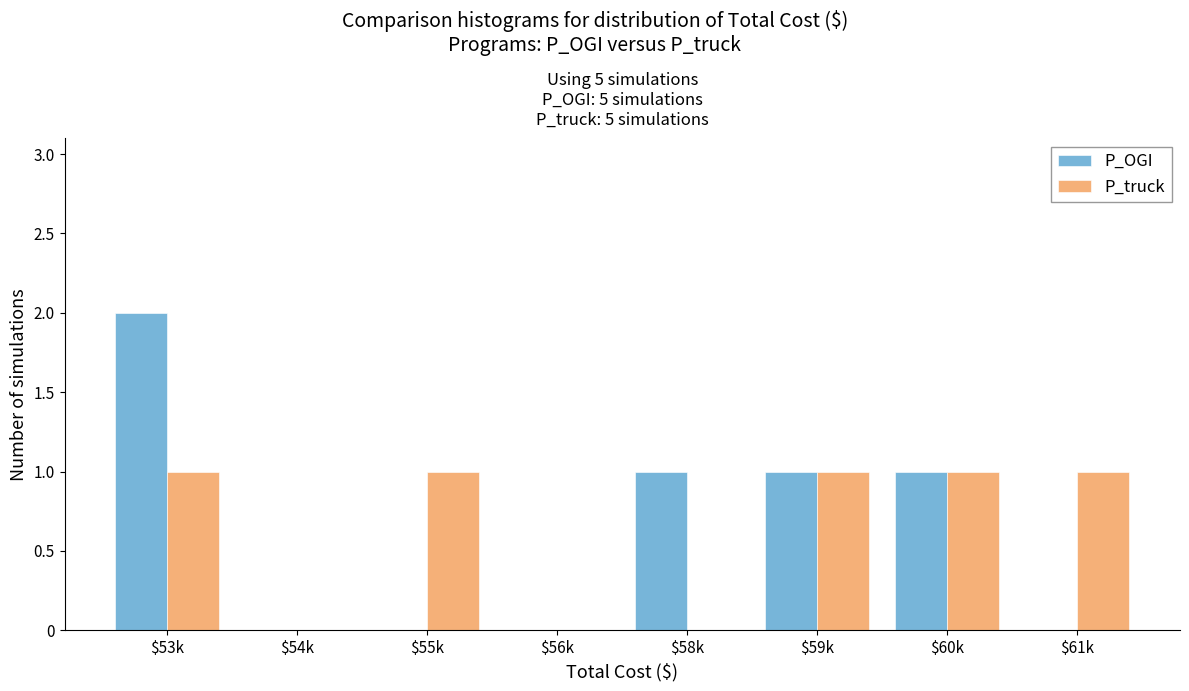

At which category does the chart reach its peak across all series?

$53k